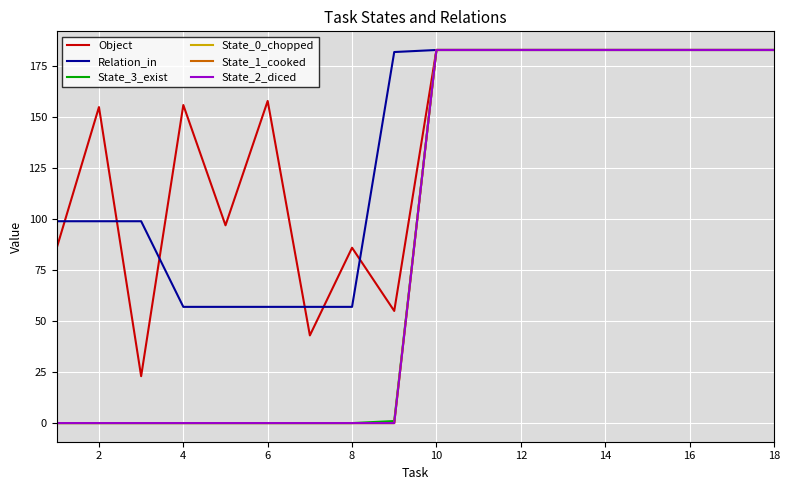

True or false: State_2_diced and Object intersect in this chart.

False